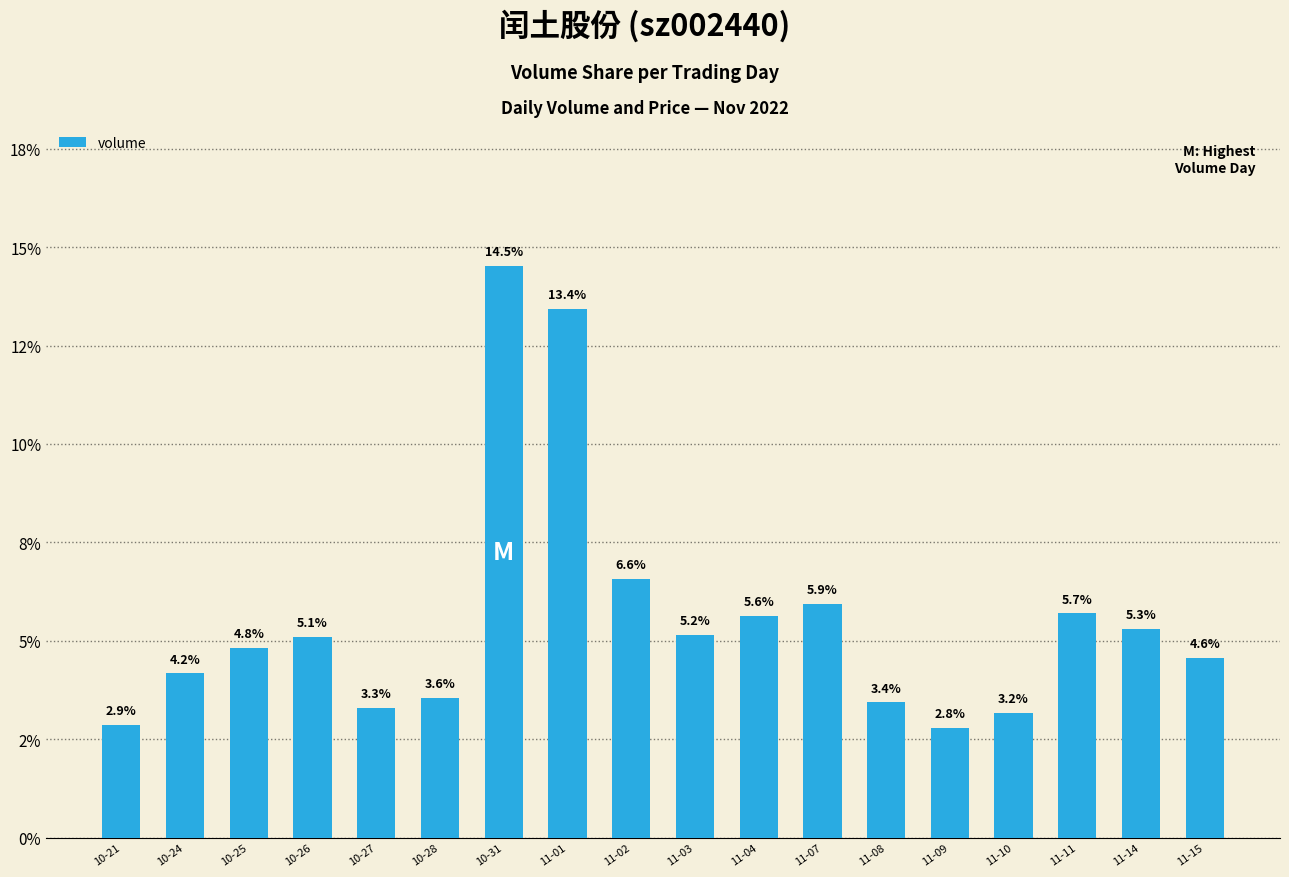

List the labels in order of value, smallest first.

11-09, 10-21, 11-10, 10-27, 11-08, 10-28, 10-24, 11-15, 10-25, 10-26, 11-03, 11-14, 11-04, 11-11, 11-07, 11-02, 11-01, 10-31